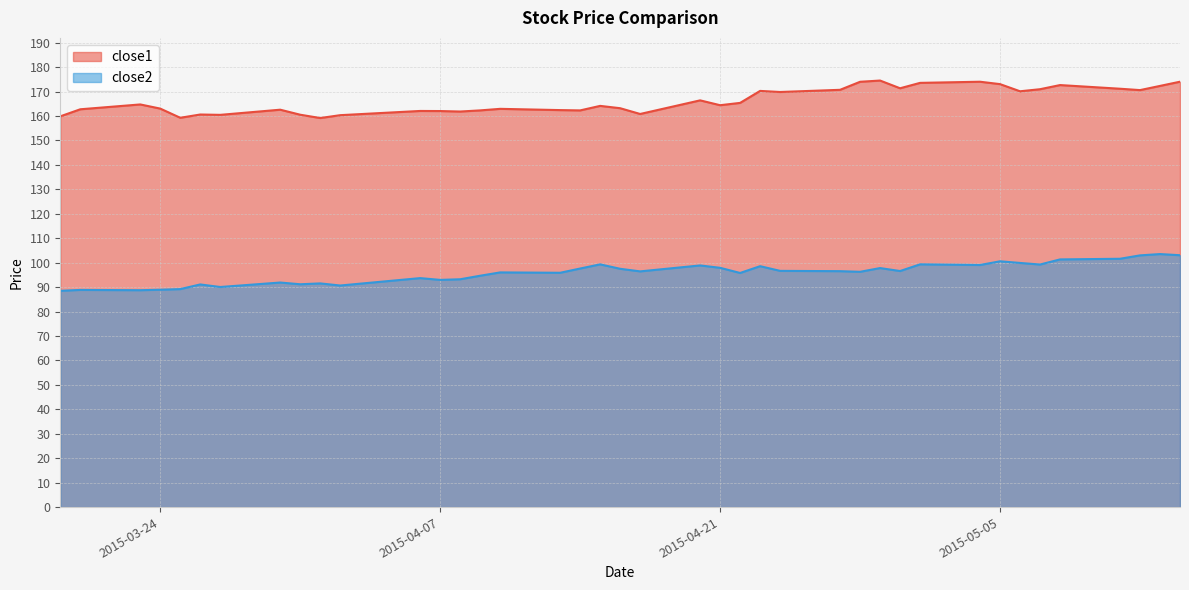

What is the maximum value shown in the chart?

174.5